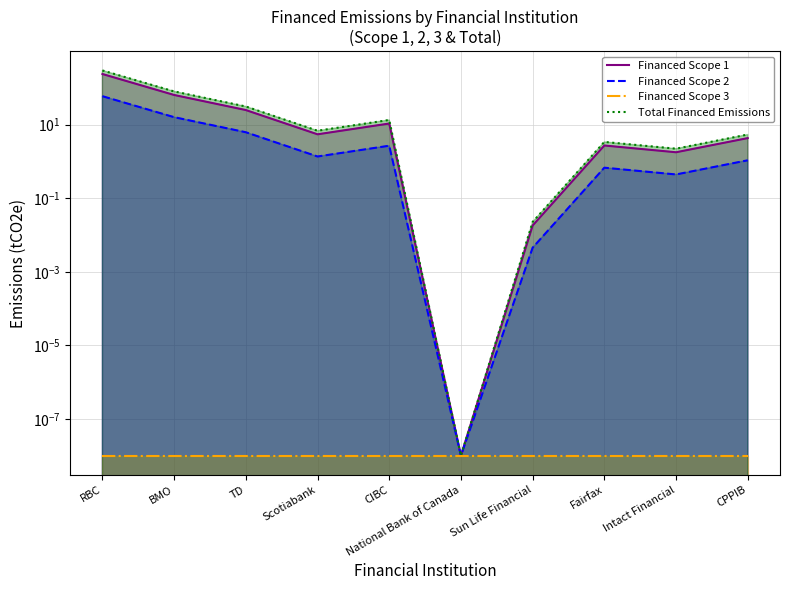

Where is the first local maximum for Financed Scope 2?

CIBC